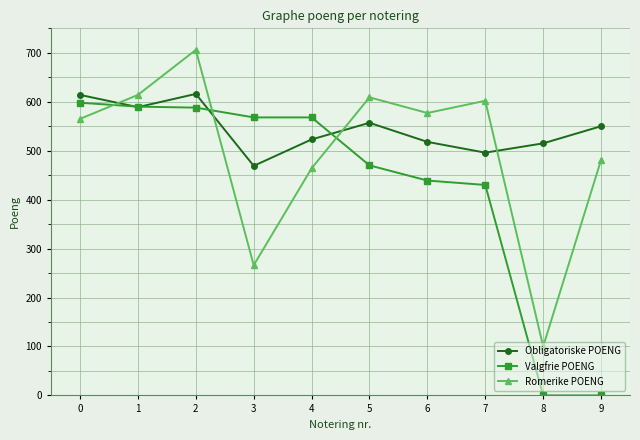

Count the number of data series in this chart.

3